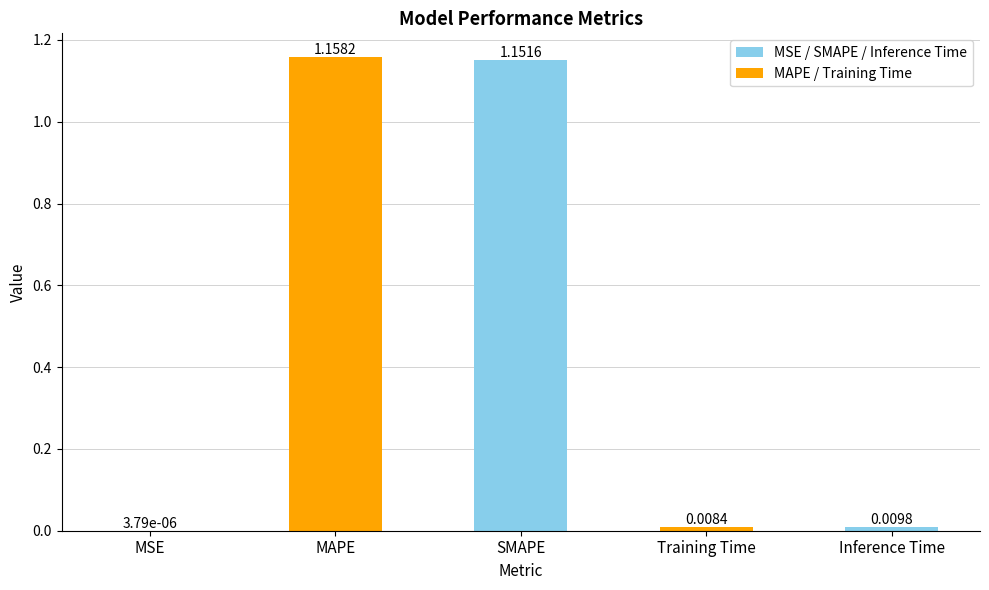

What is the sum of all values?

2.3